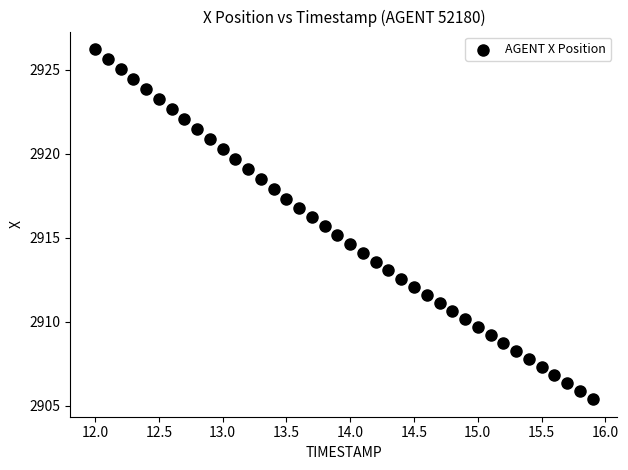

What is the range of X values (max minus min)?

3.9